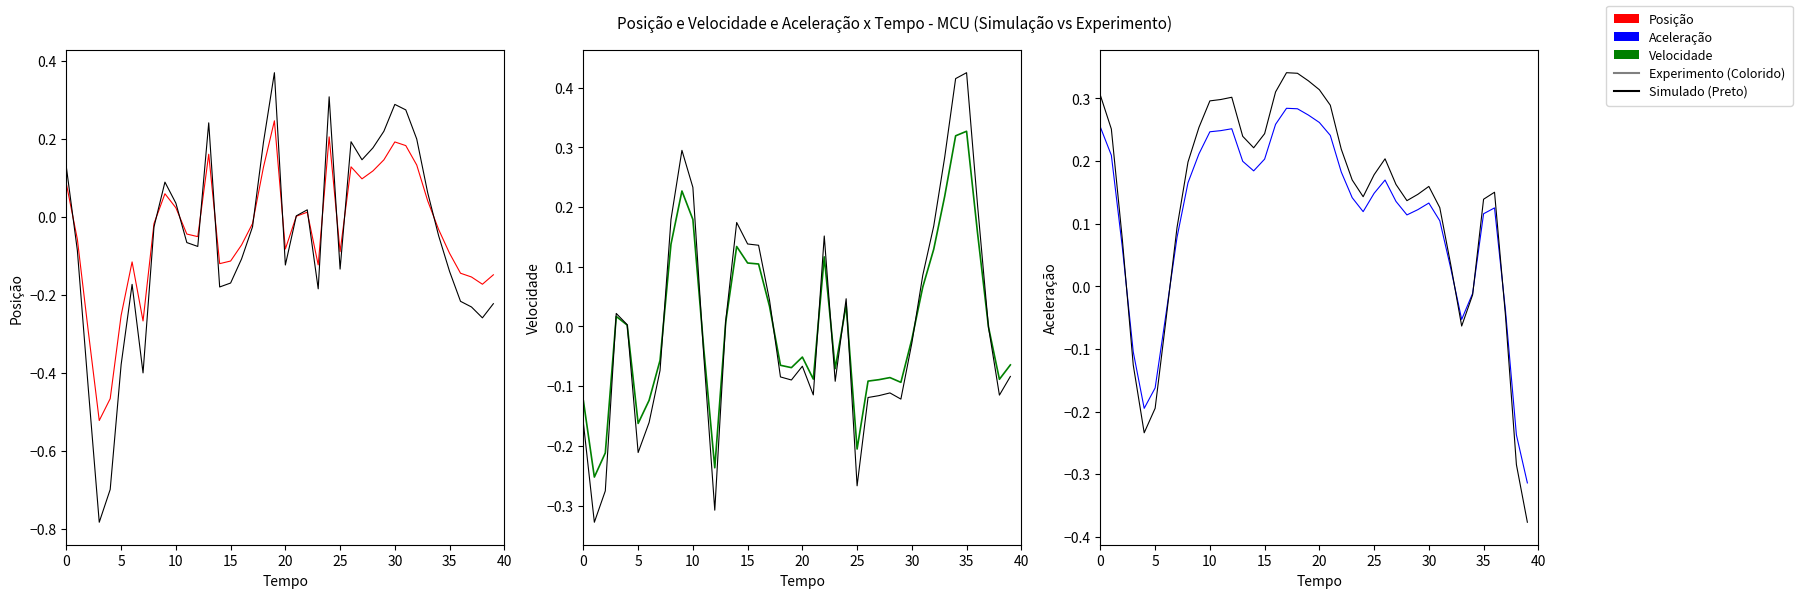

Which series changed the most between 30 and 39?

col_4 (Simulado)